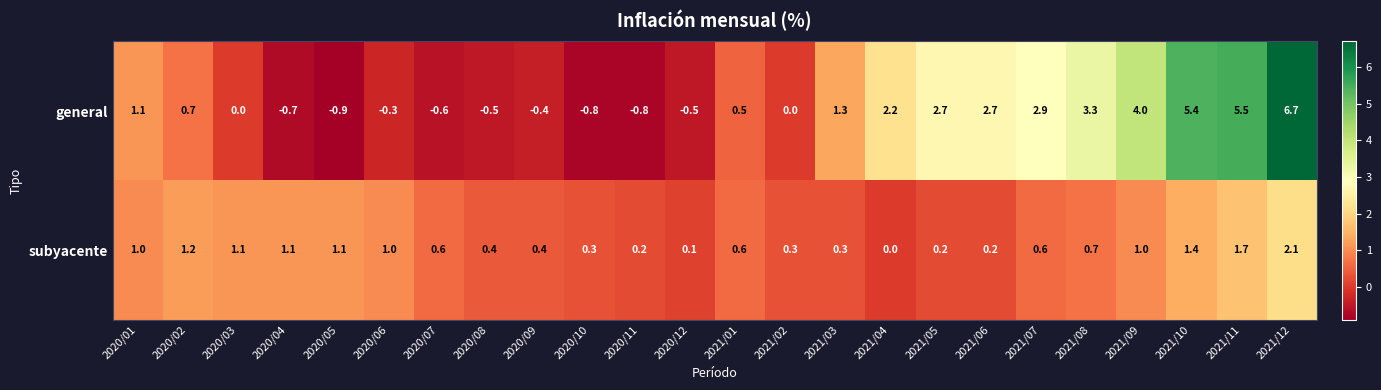

How many categories are shown in the chart?

24